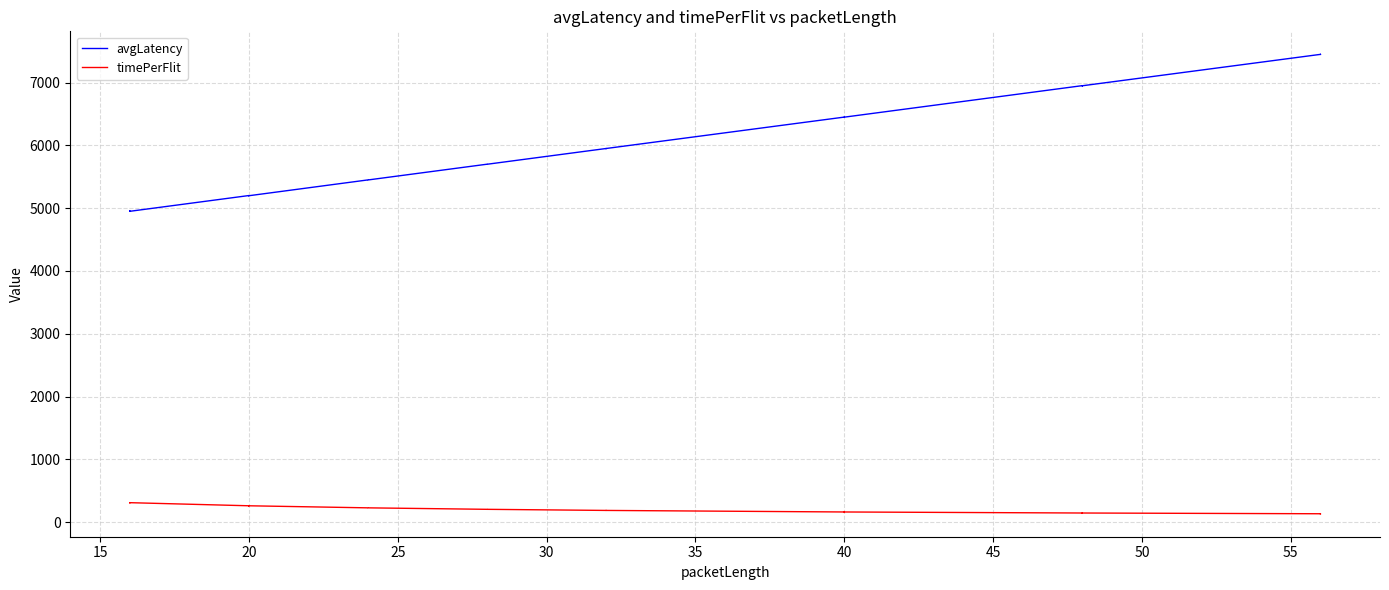

List the series in order of their overall mean, highest first.

avgLatency, timePerFlit